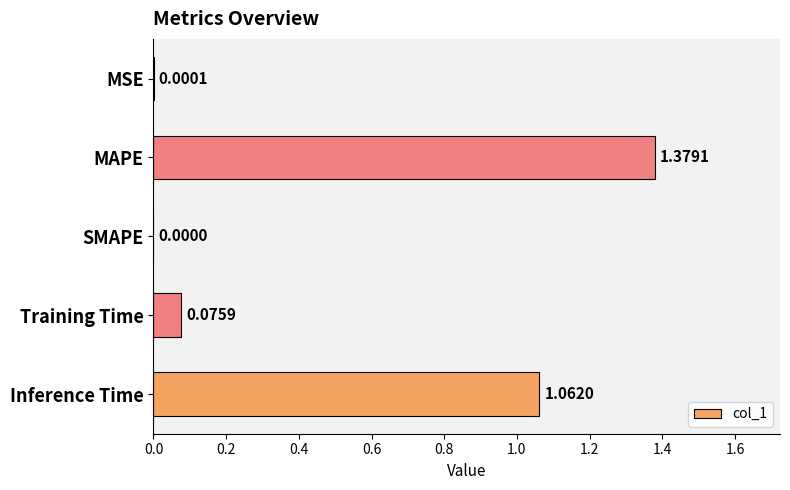

How many values are above zero?

4